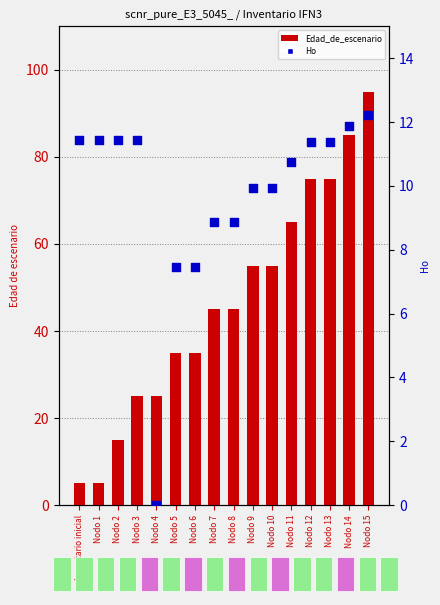

Which series has the widest spread of Y values?

Edad_de_escenario